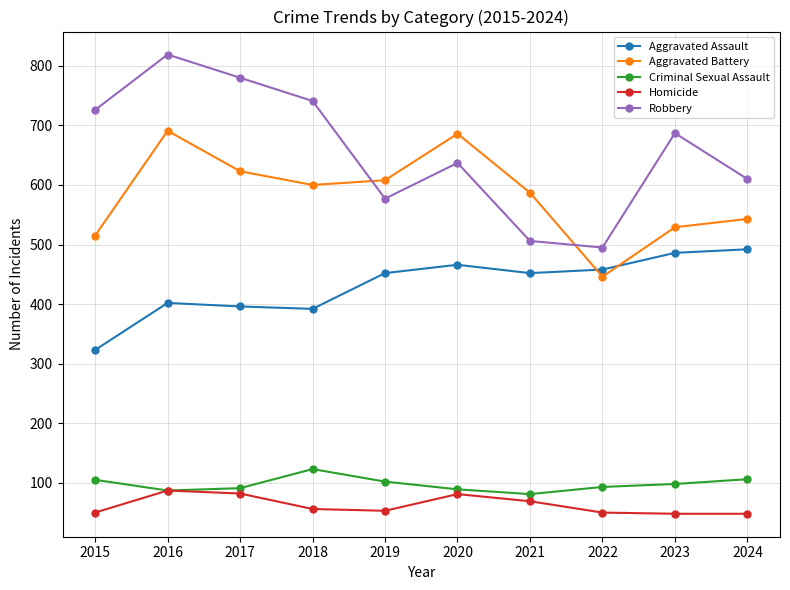

True or false: Robbery and Homicide cross at least once.

False